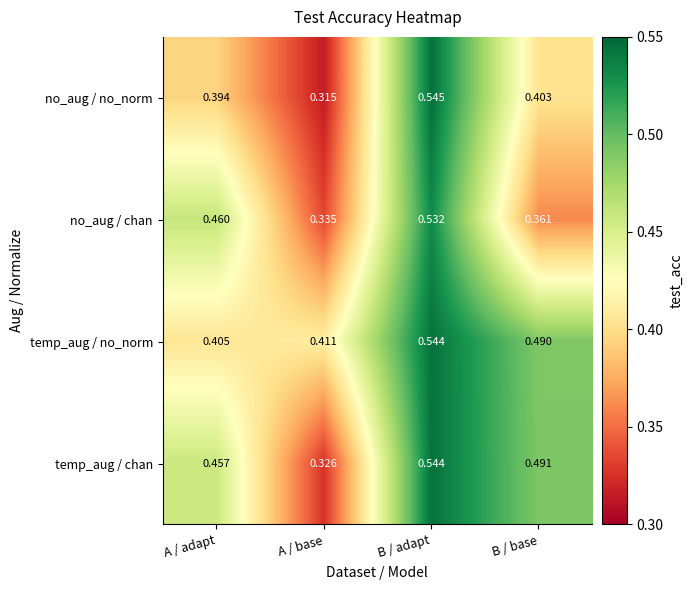

Which series has the widest spread of values?

no_aug / no_norm